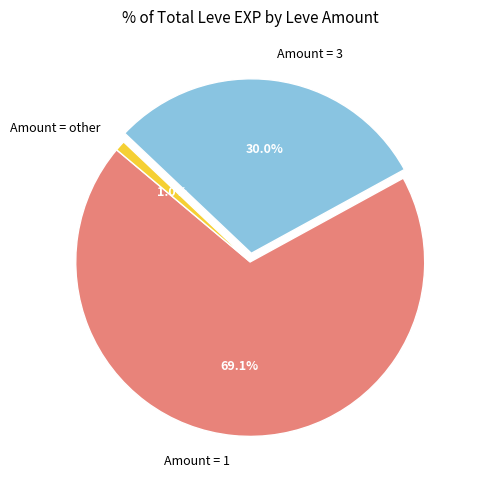

Which slice is the smallest?

Amount = other